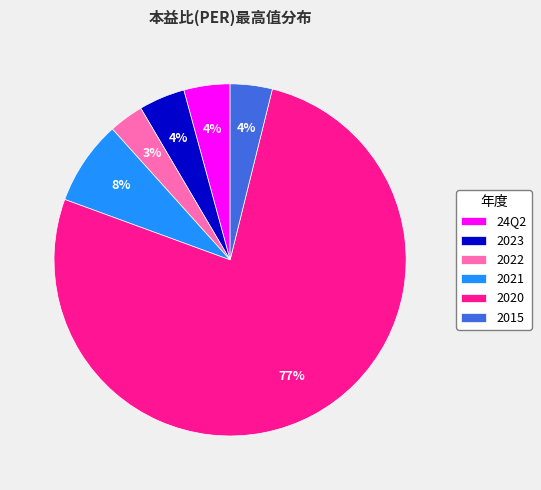

To the nearest percent, what is the average slice percentage?

17%